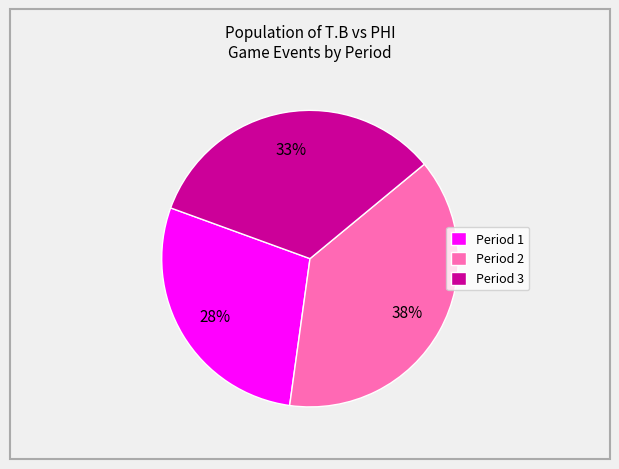

Which has a higher value, Period 3 or Period 2?

Period 2